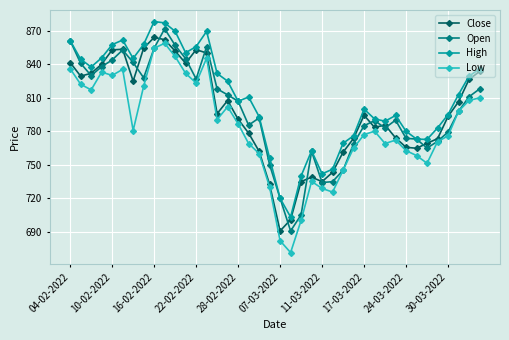

Which series has the widest spread of values?

Low